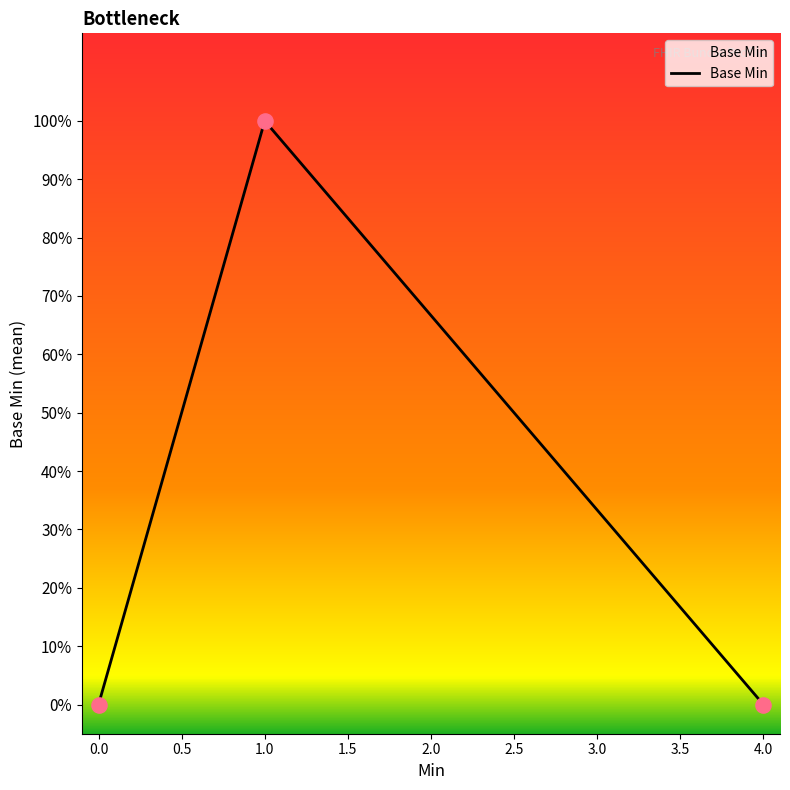

What is the change in value from 0 to 1?

+1